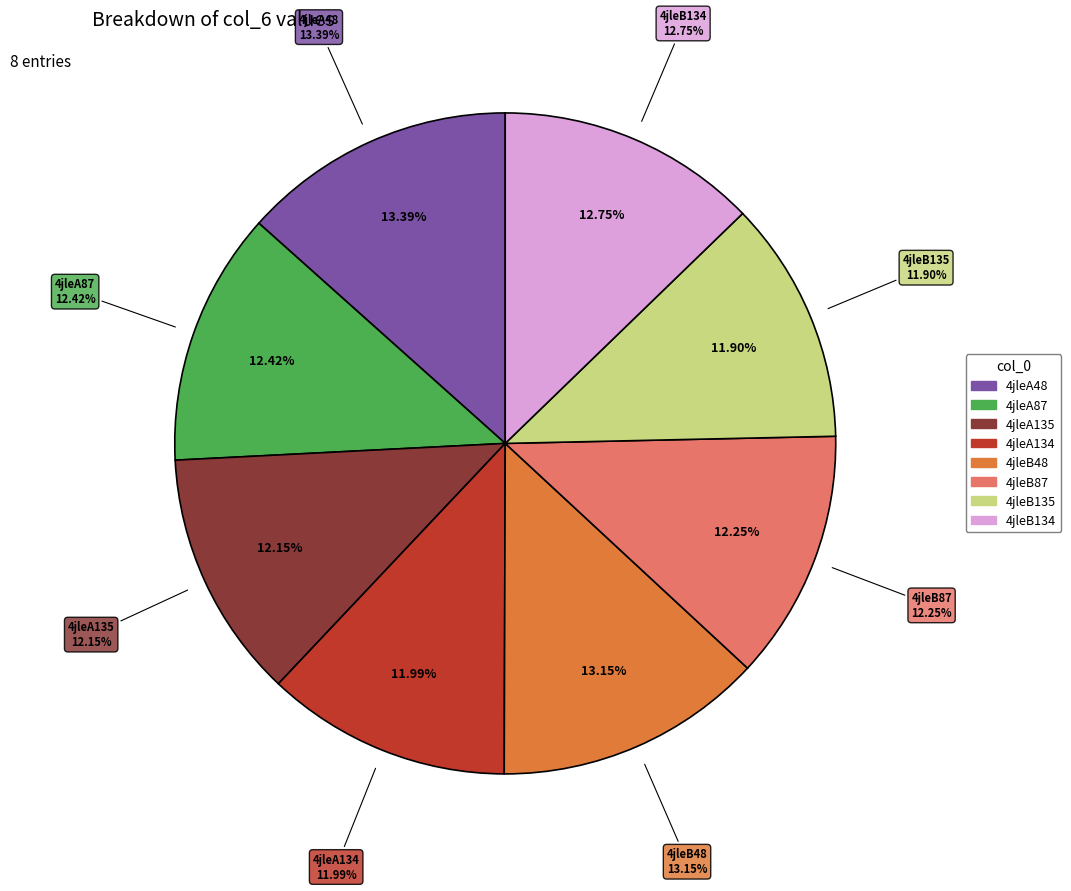

To the nearest percent, what percentage of the pie is 4jleA135?

12%